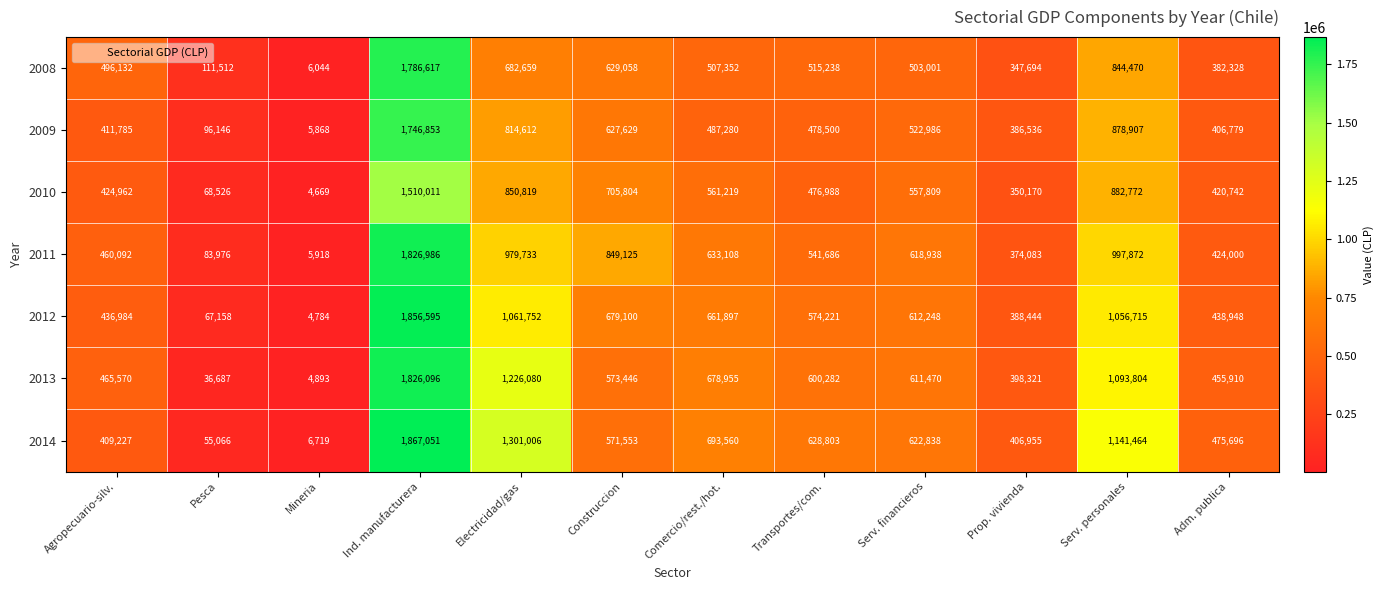

Which series has the largest total across all categories?

2014